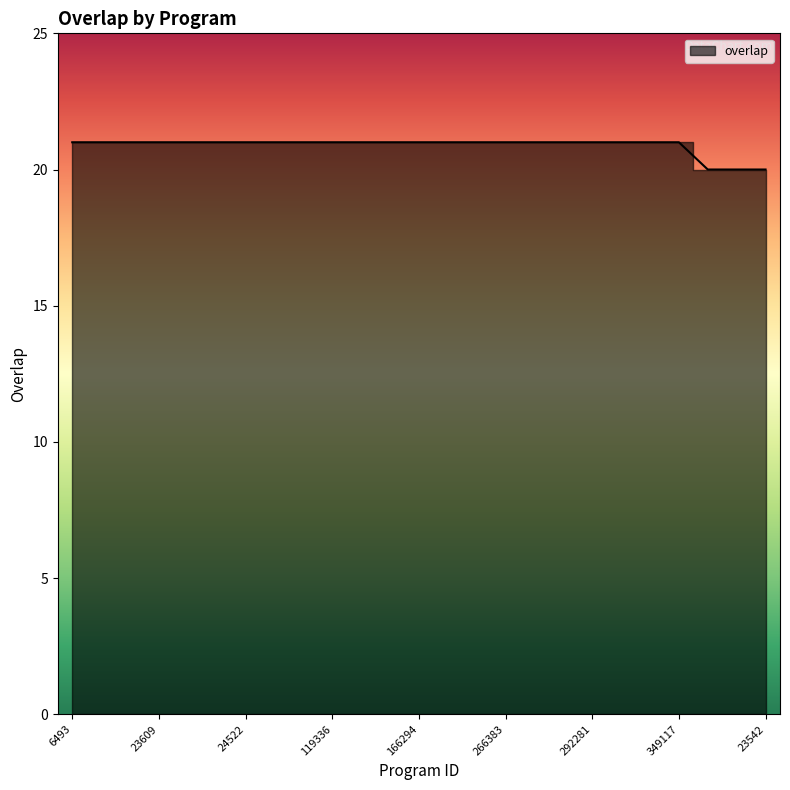

List the labels in order of value, smallest first.

7665, 23541, 23542, 6493, 23538, 23608, 23609, 23611, 23612, 24522, 56932, 82934, 119336, 137713, 159465, 166294, 186701, 192757, 266383, 289031, 291250, 292281, 330322, 346155, 349117